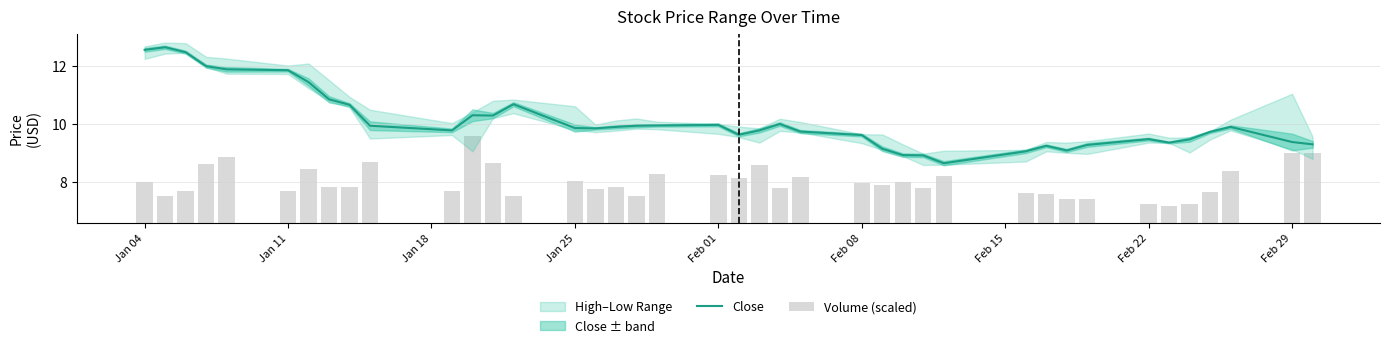

Which series has the widest spread of values?

Close